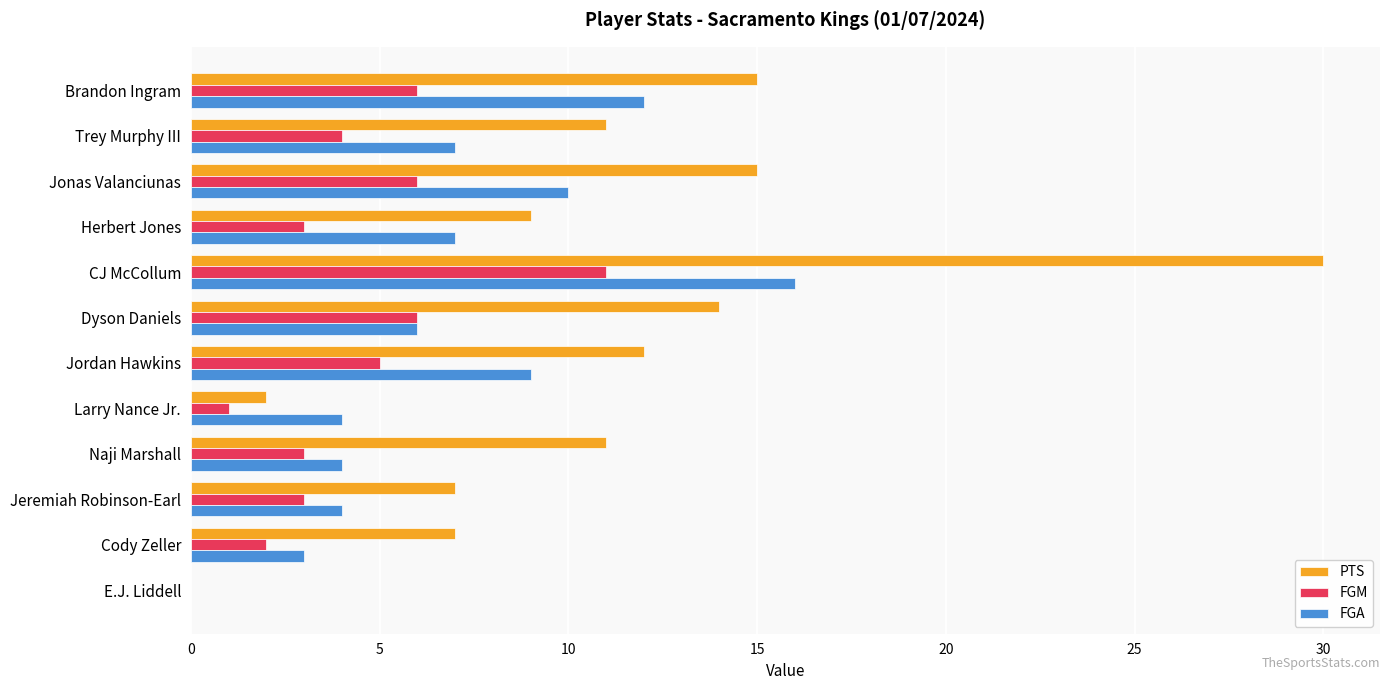

Which series has the largest total across all categories?

PTS